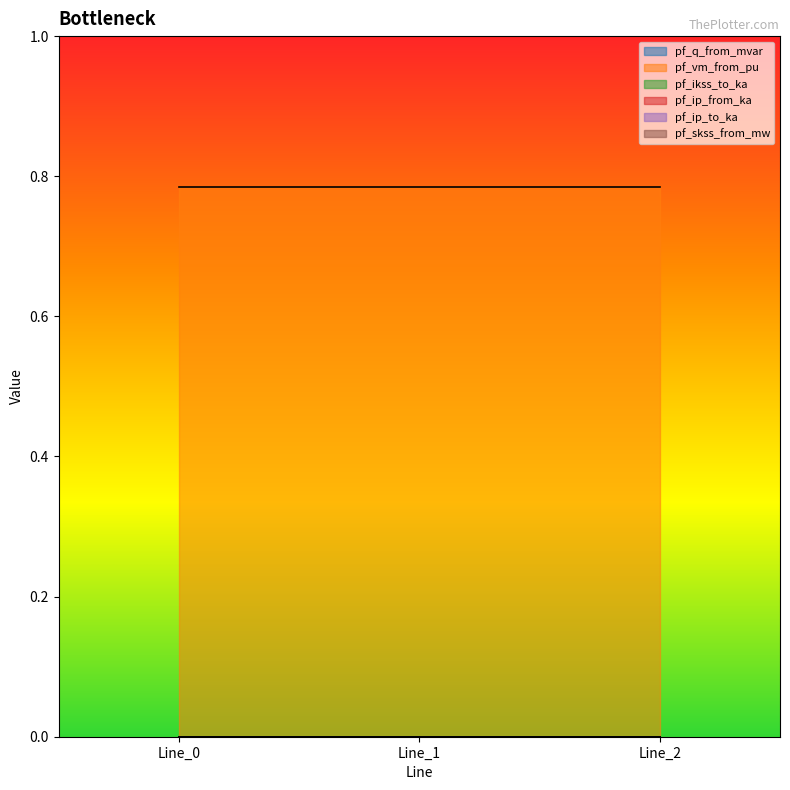

Is the value of pf_vm_from_pu at Line_0 greater than the value of pf_skss_from_mw at Line_0?

Yes